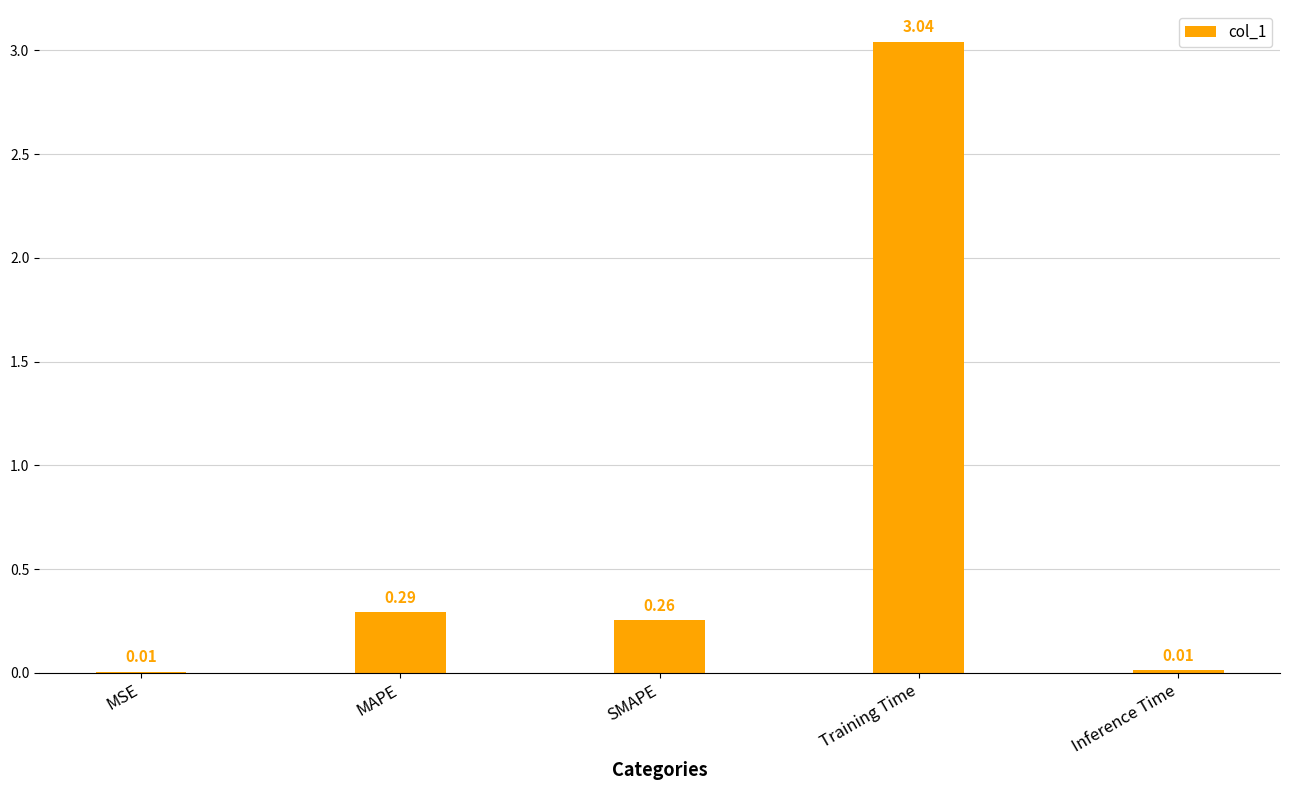

Between Inference Time and MAPE, which is larger?

MAPE